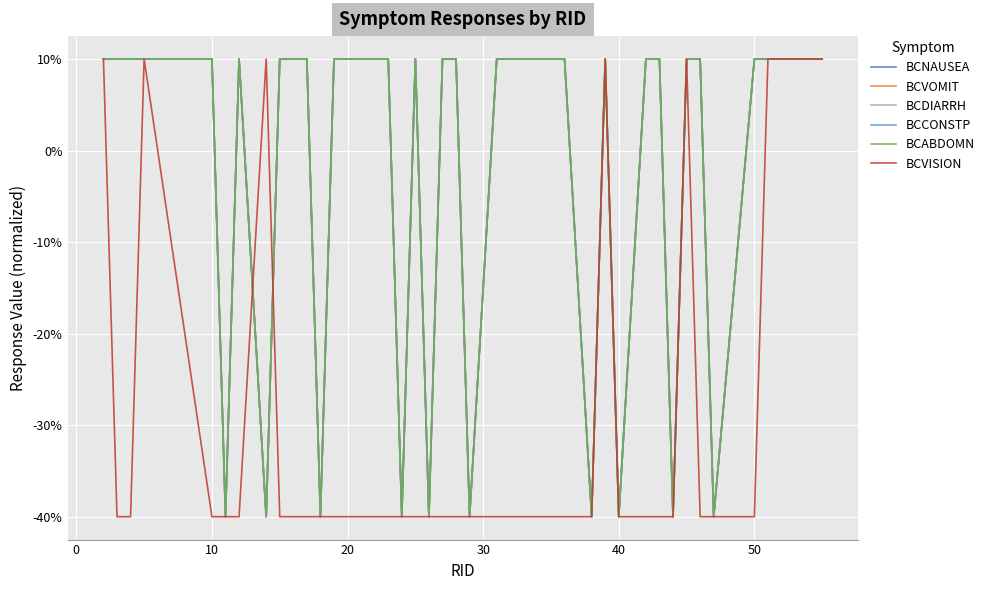

Does the chart display data point markers on the line(s)?

No